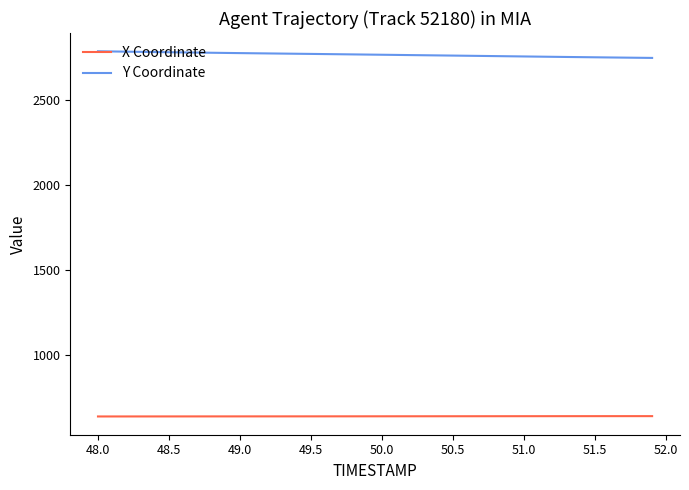

List the series in order of their overall mean, lowest first.

X Coordinate, Y Coordinate